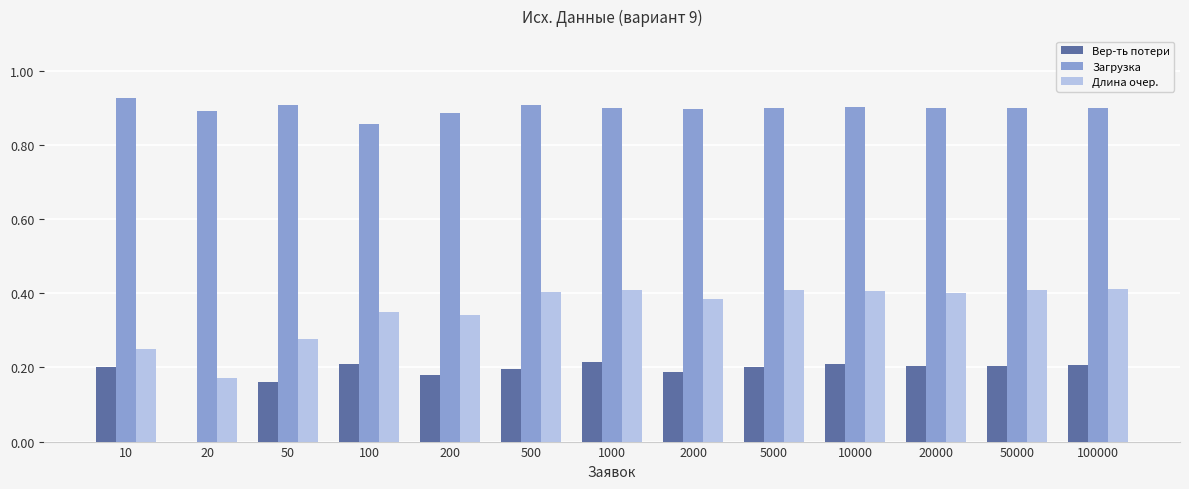

Are the bars horizontal?

No